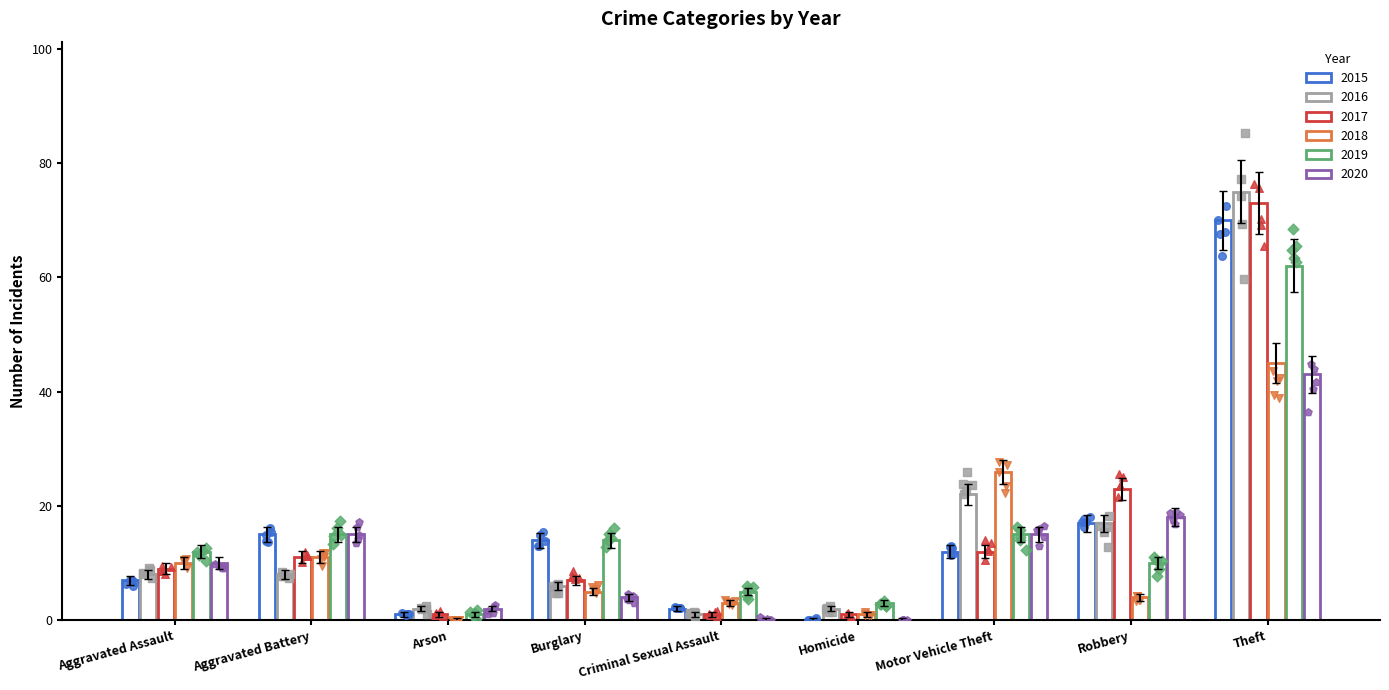

Which series has the largest Y range (max minus min)?

2016